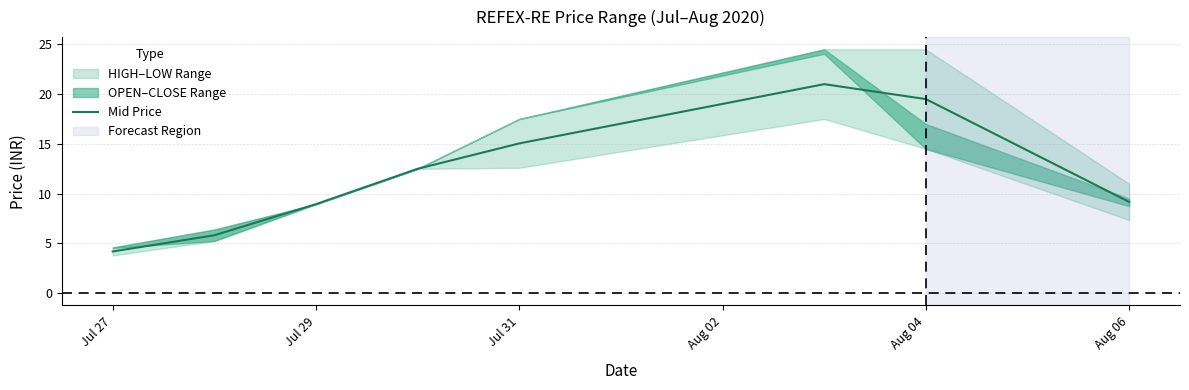

What is the highest value of the Mid Price series?

21.0